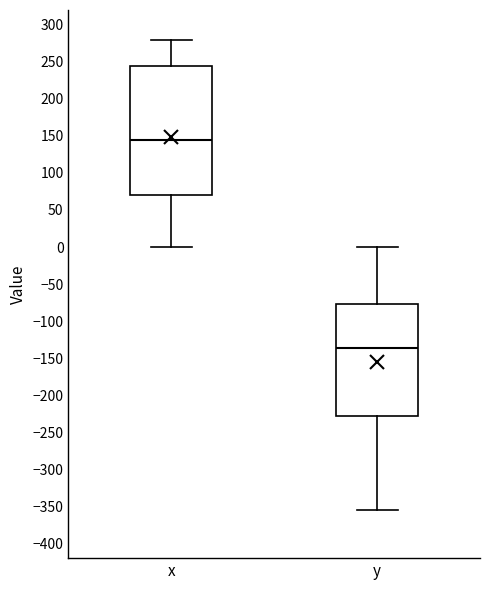

Where is the upper edge of the box for y on the y-axis? The values are not printed on the chart, so give them approximately, as read against the axis.

-75